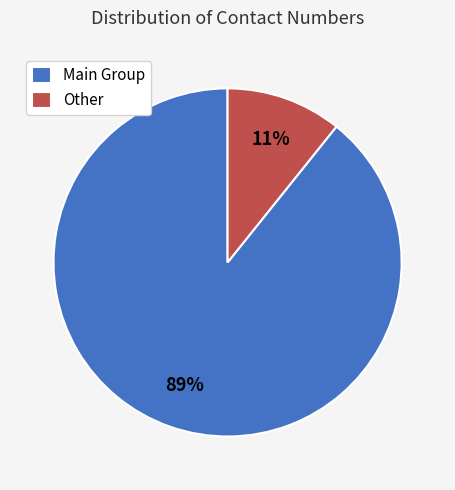

What percentage is the Other slice, to the nearest percent?

11%